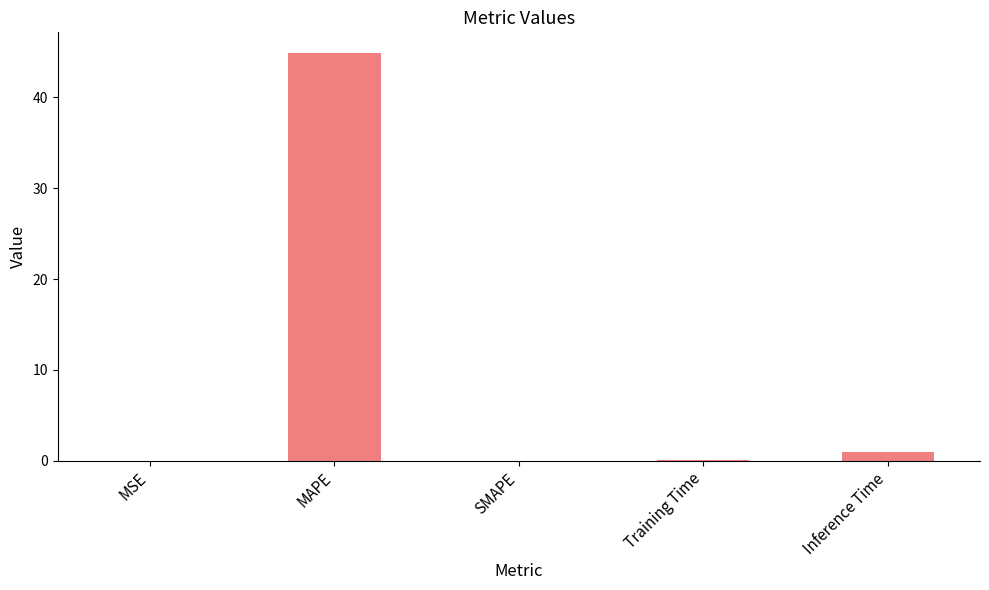

The chart shows a value of 30.2 at MAPE. True or false?

False